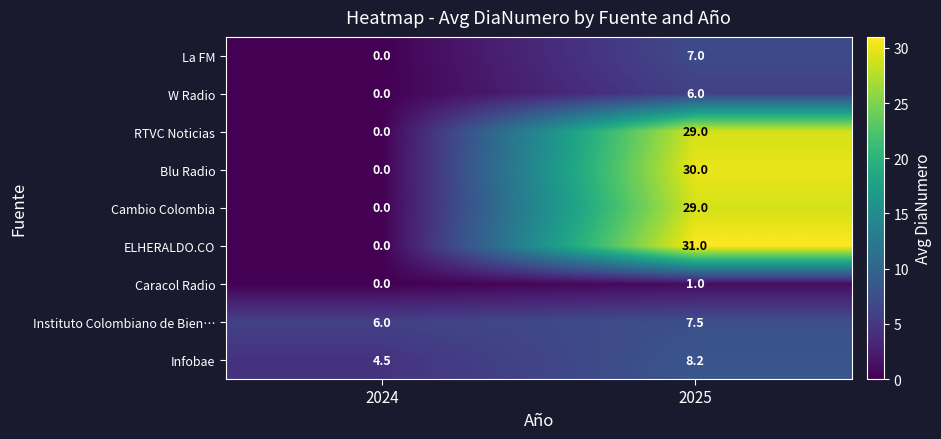

List the labels in order of RTVC Noticias value, smallest first.

2024, 2025